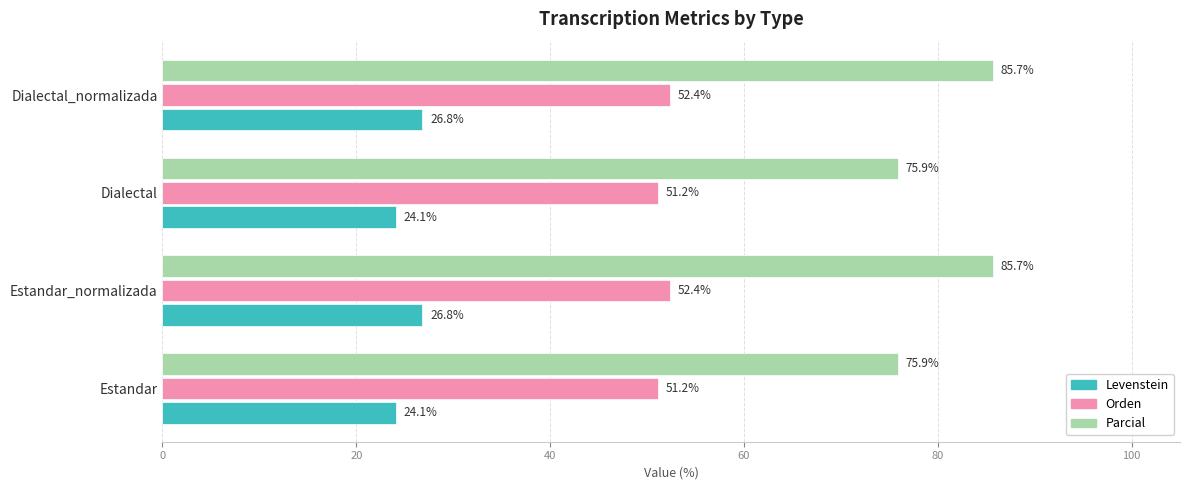

True or false: Orden has a value of 52.4 at Dialectal_normalizada.

True